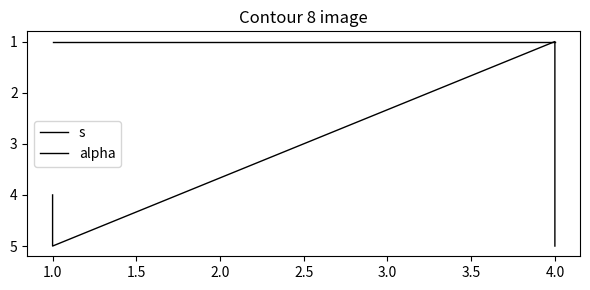

Reading left to right, extract all data points from this chart.

s: 4	5	1	2	3	4	5
alpha: 1	1	1	1	1	1	1